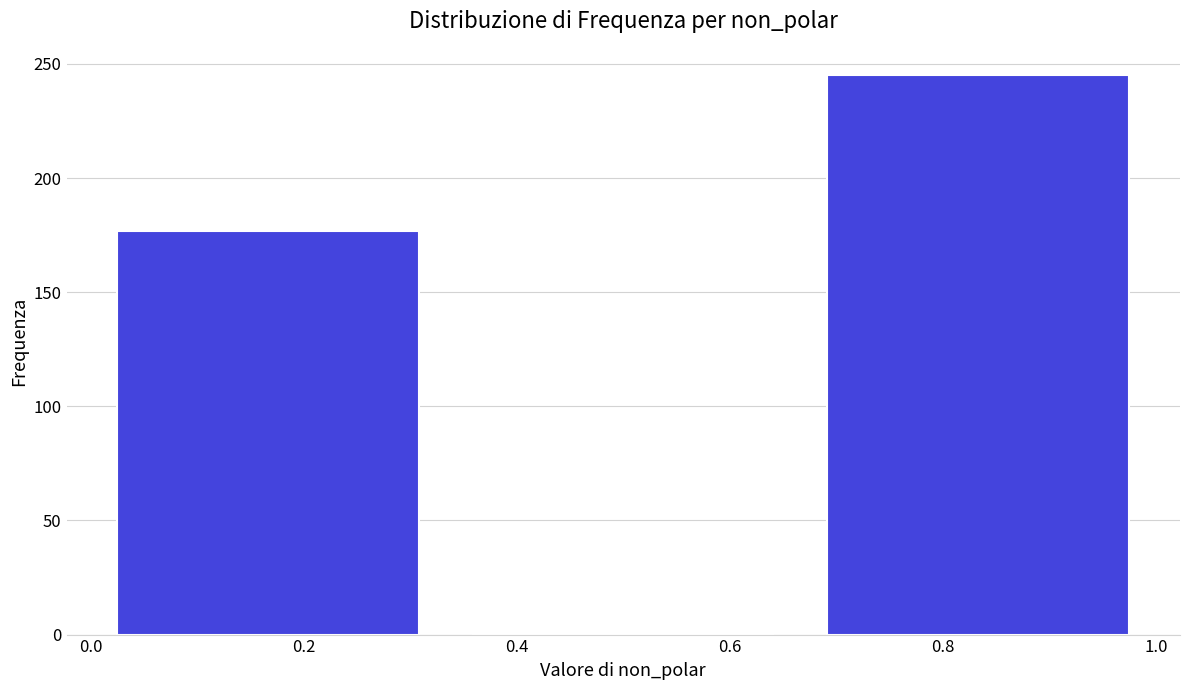

Which range on the x-axis has the tallest bar?

0.66 to 1.00